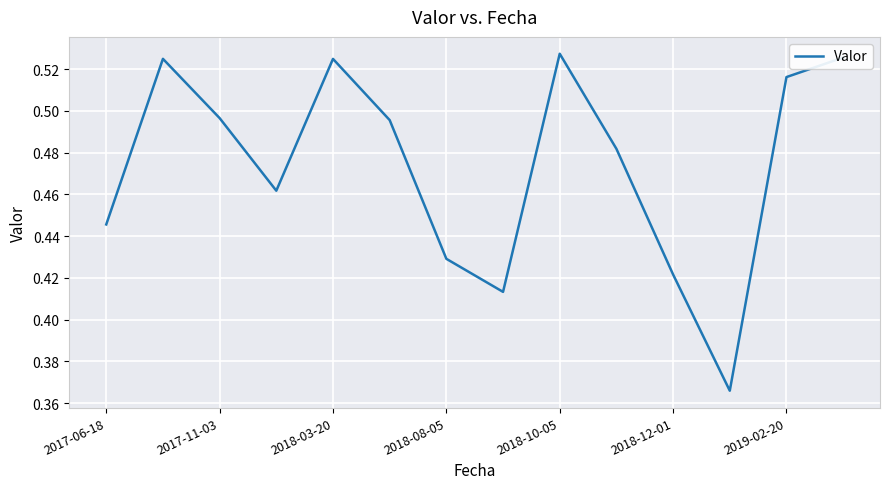

What is the minimum value shown in the chart?

0.4